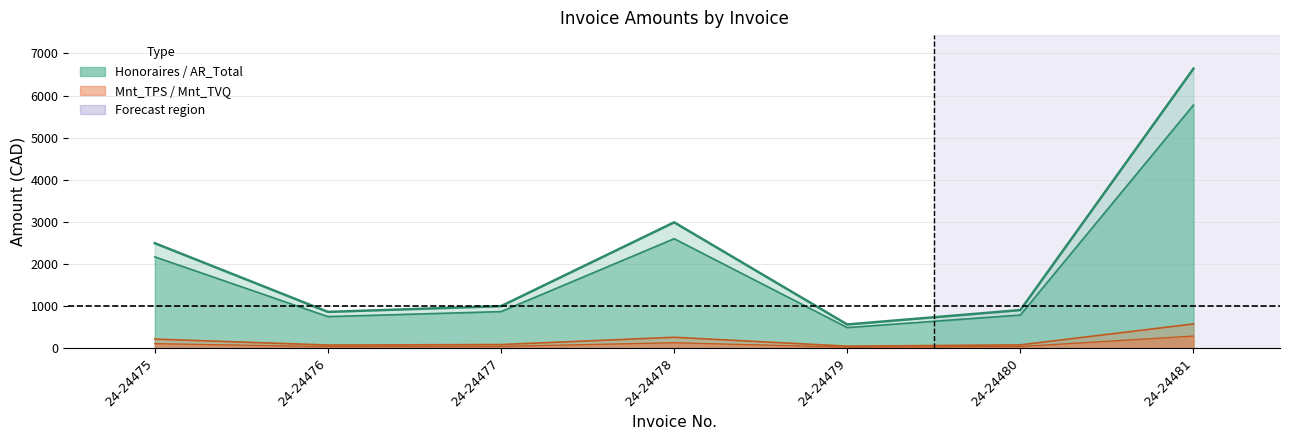

Between 24-24476 and 24-24479, which is larger?

24-24476